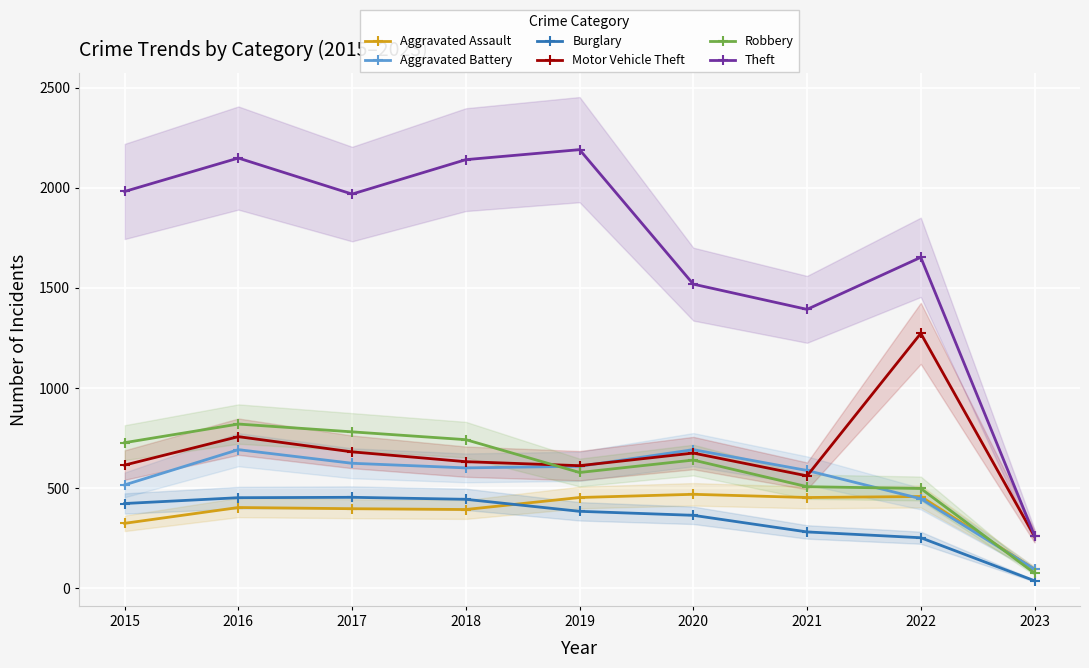

What is the value of the Robbery point at the 5th from the left?

577